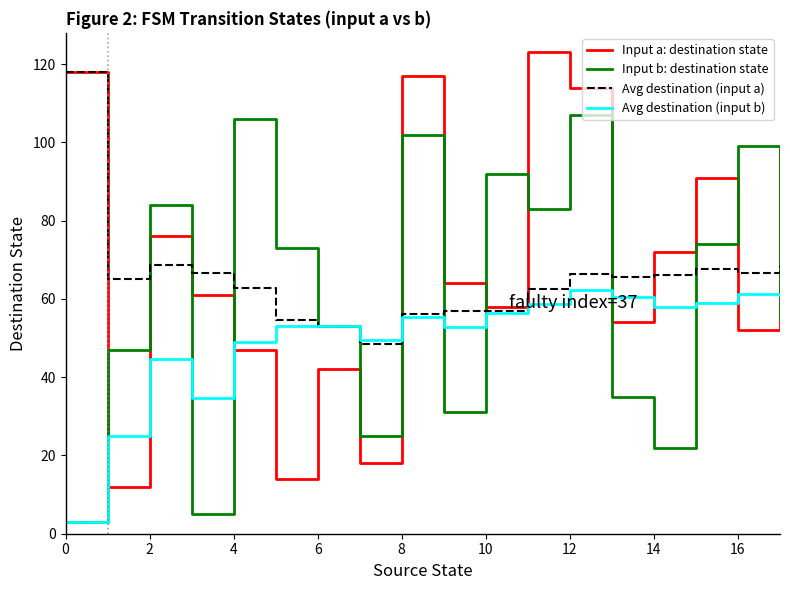

How many lines are shown in the chart?

4